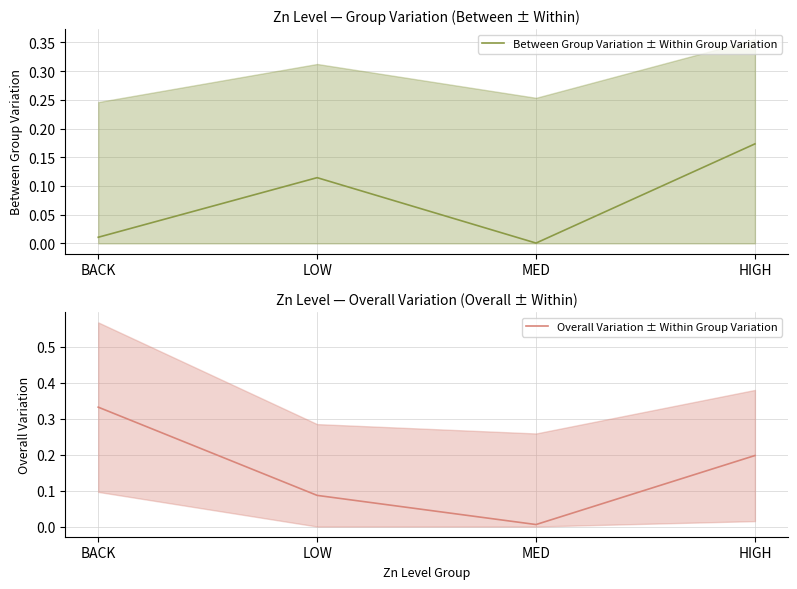

At which category is the sum across all series the highest?

HIGH